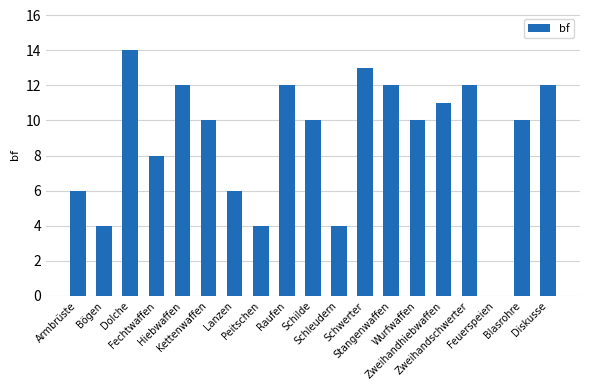

What is the sum of all values?

170